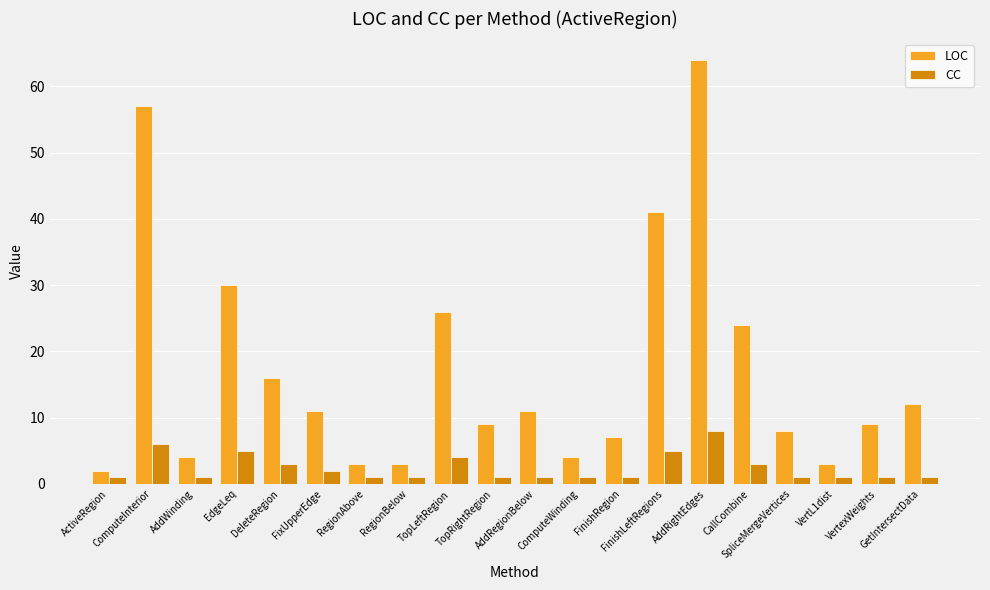

At how many categories does at least one series exceed 48?

2